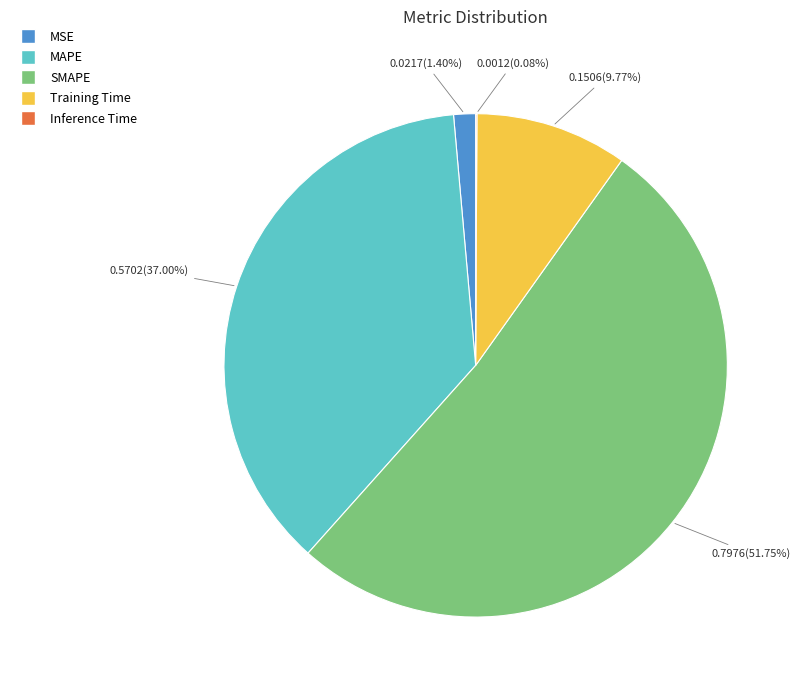

True or false: Training Time accounts for 10% of the total.

True